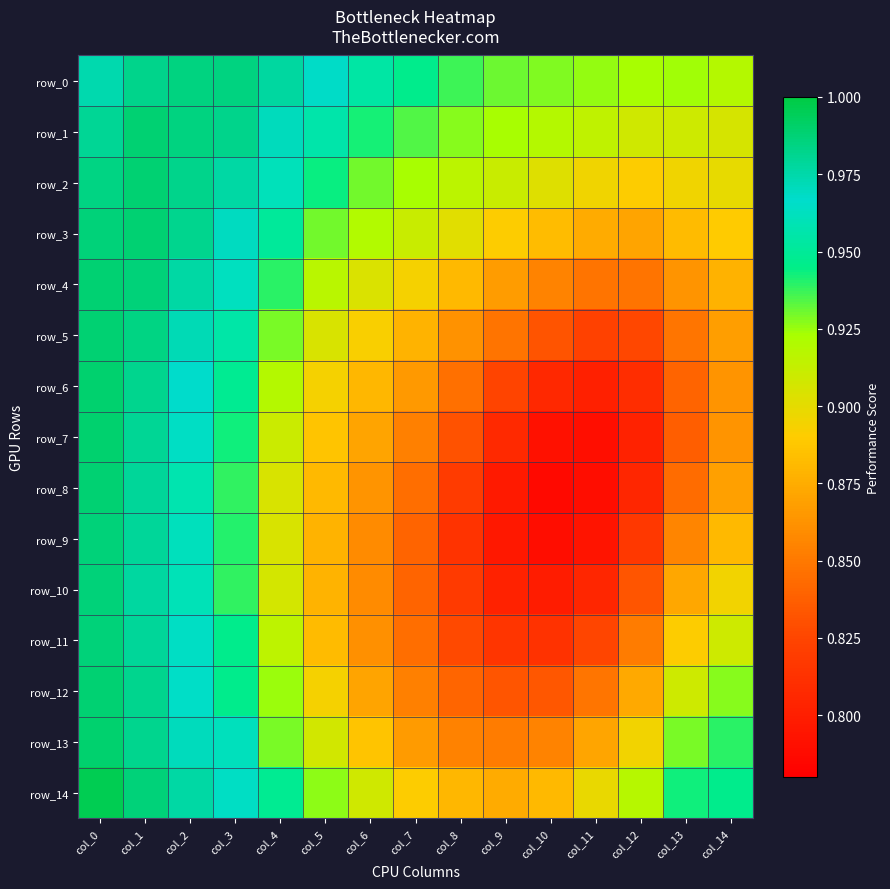

At col_12, list the series in order from smallest to largest.

row_7, row_8, row_6, row_9, row_5, row_10, row_4, row_11, row_3, row_12, row_2, row_13, row_1, row_14, row_0